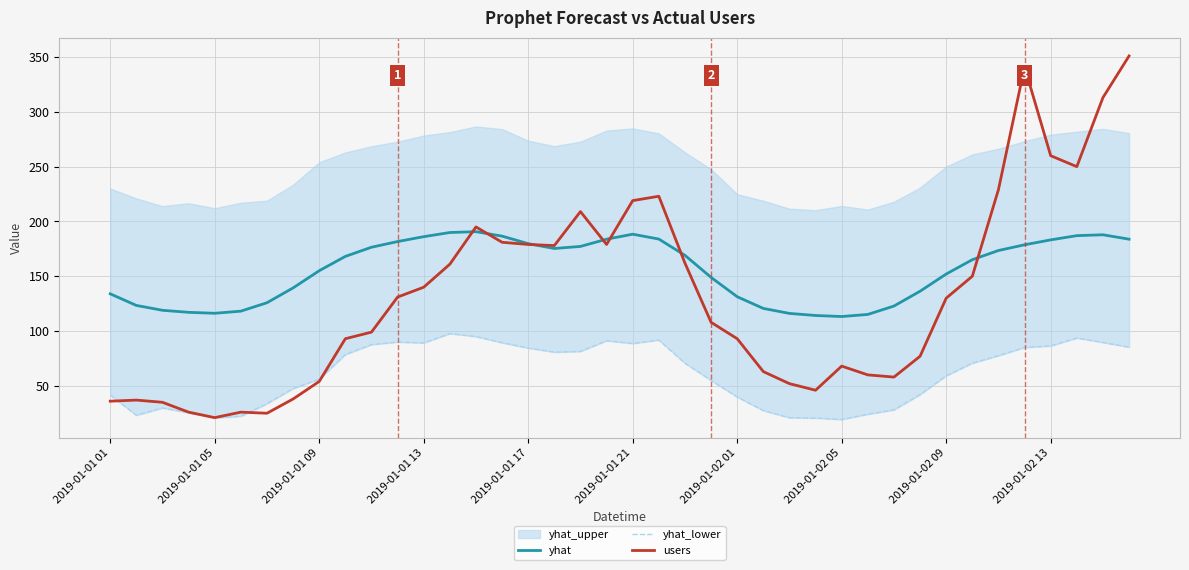

What is the highest value of the yhat series?

190.7